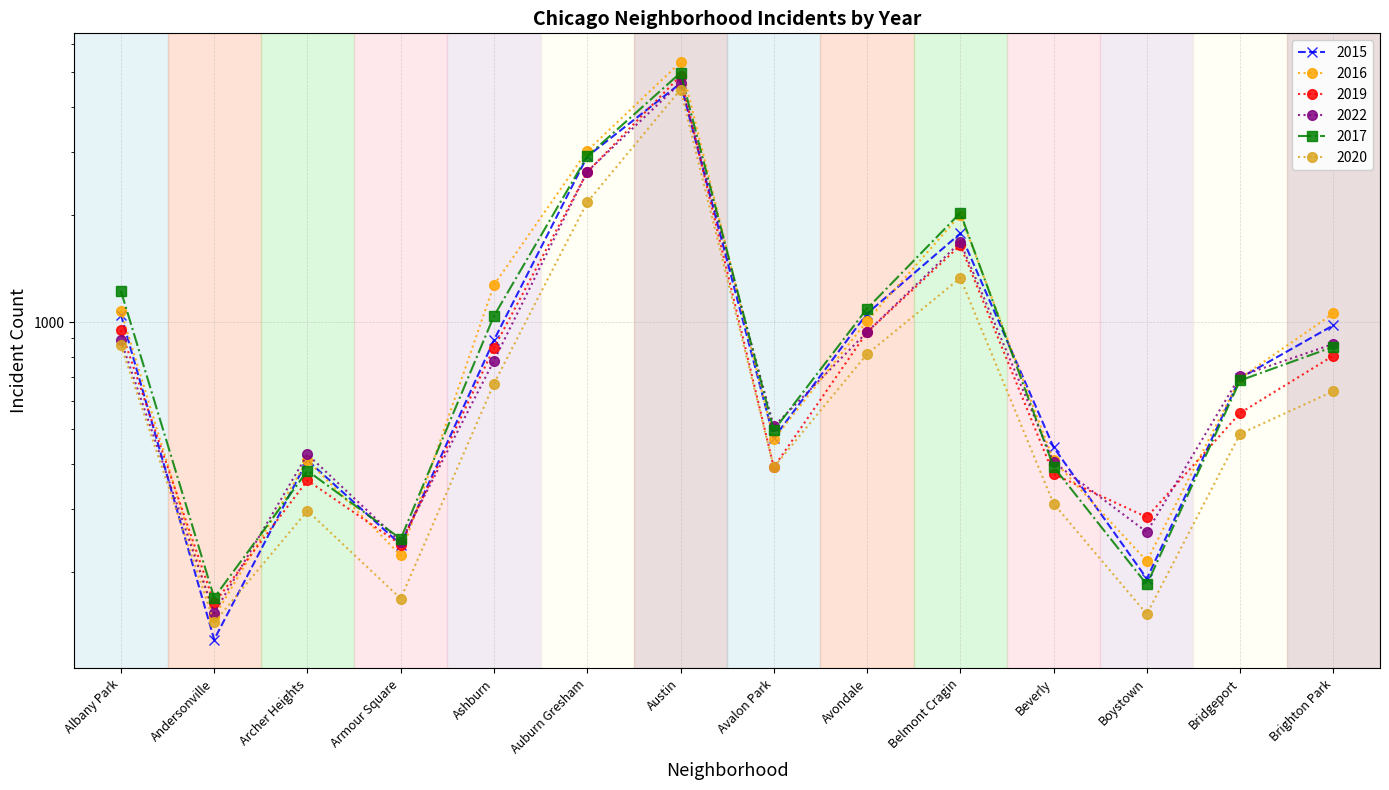

What is the smallest value displayed?

129